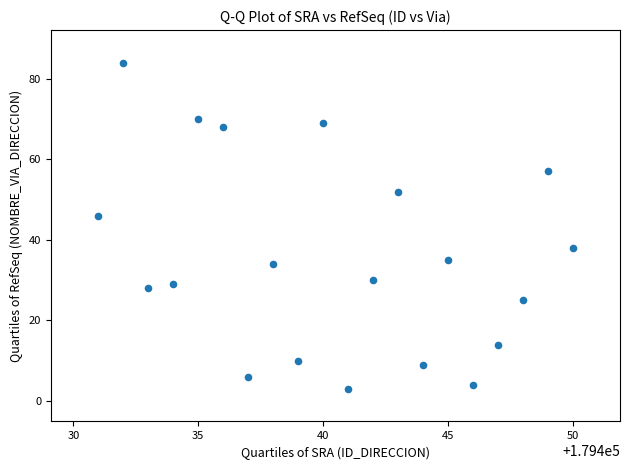

What is the range of X values (max minus min)?

19